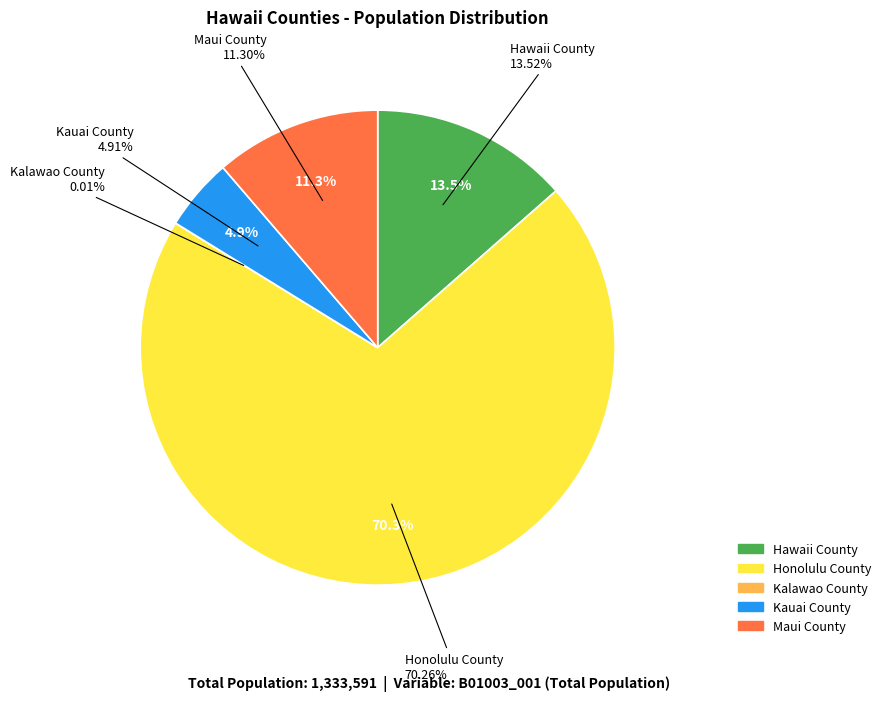

What is the largest slice in the pie chart?

Honolulu County